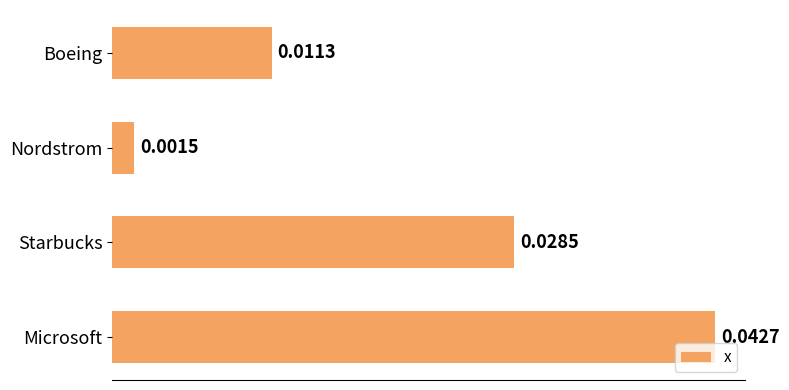

What is the label of the 2nd bar from the top?

Nordstrom